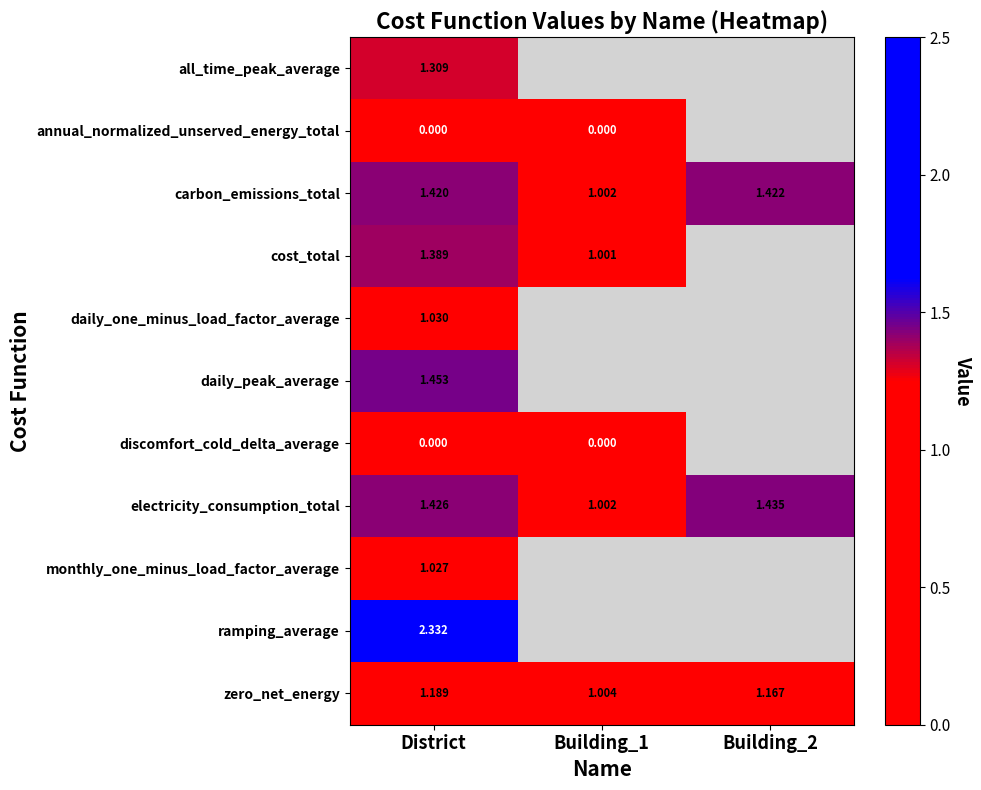

Count the number of categories in the chart.

3